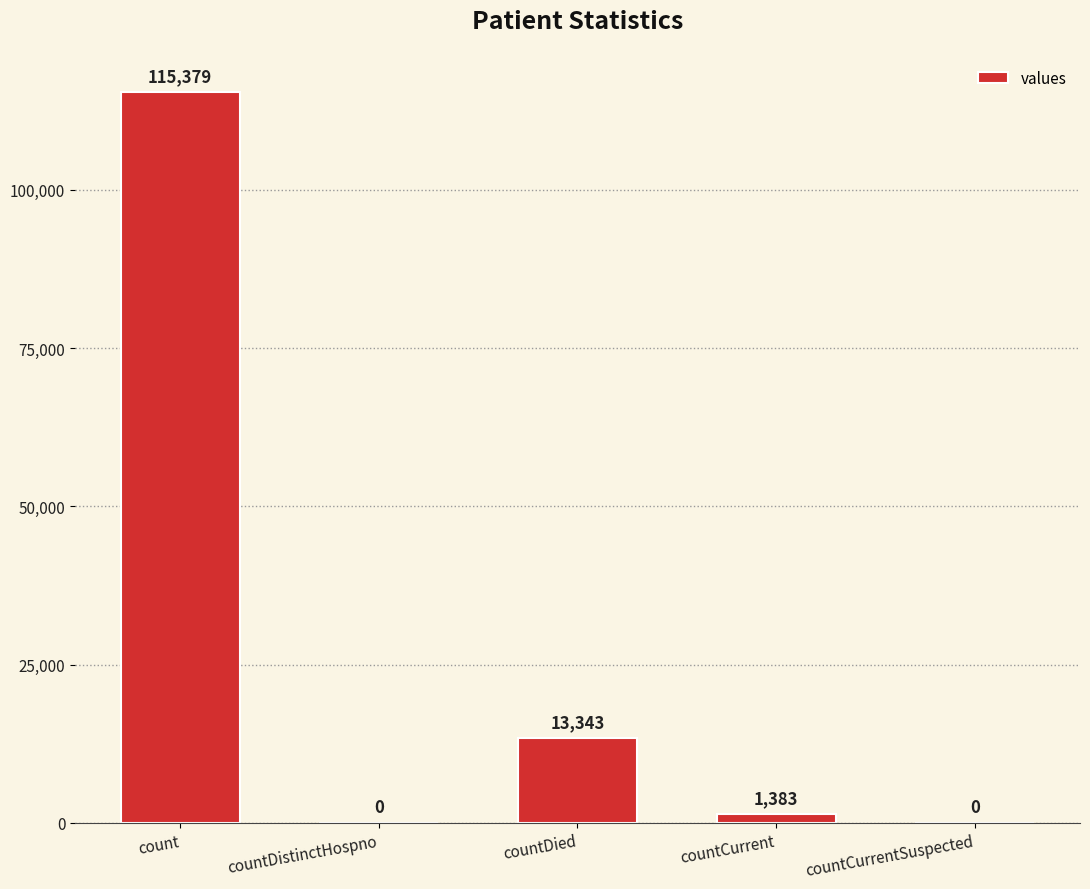

What is the change in value from countDistinctHospno to countDied?

+13343